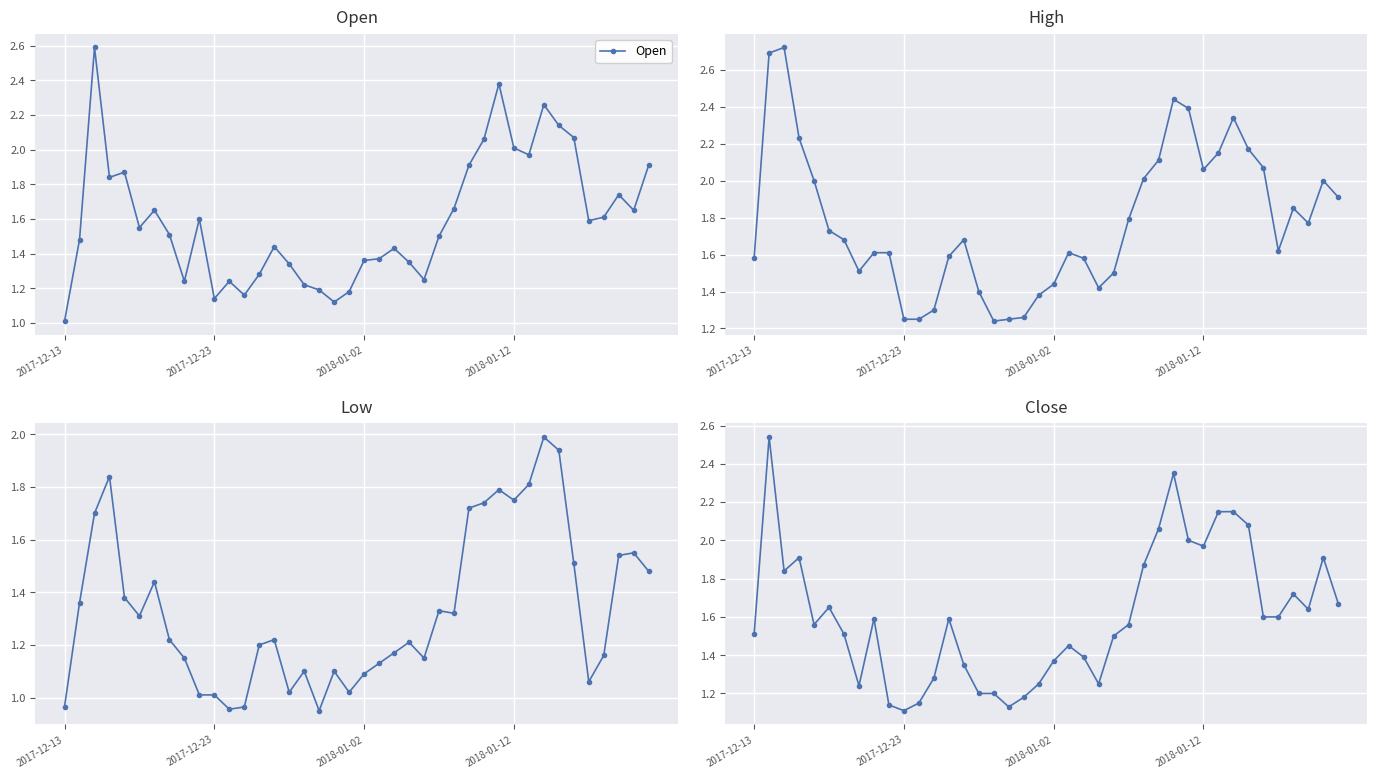

True or false: Open has a value of 2.7 at 27.

False